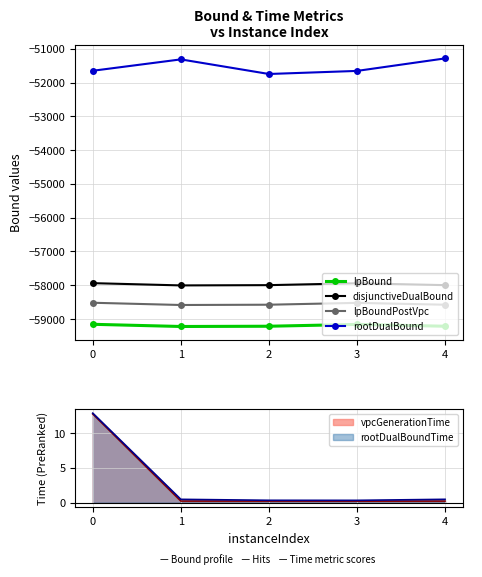

Reading left to right, extract all data points from this chart.

lpBound: -59156.8	-59221.7	-59214.2	-59159.9	-59214.3
disjunctiveDualBound: -57938.7	-58005.6	-57997.7	-57942.1	-57997.6
lpBoundPostVpc: -58519.1	-58585.6	-58577.2	-58522.3	-58577.4
rootDualBound: -51651.6	-51314.7	-51747.1	-51656.1	-51285.7